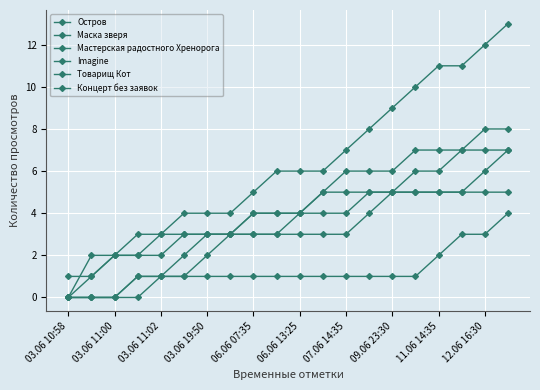

Does the chart display data point markers on the line(s)?

Yes